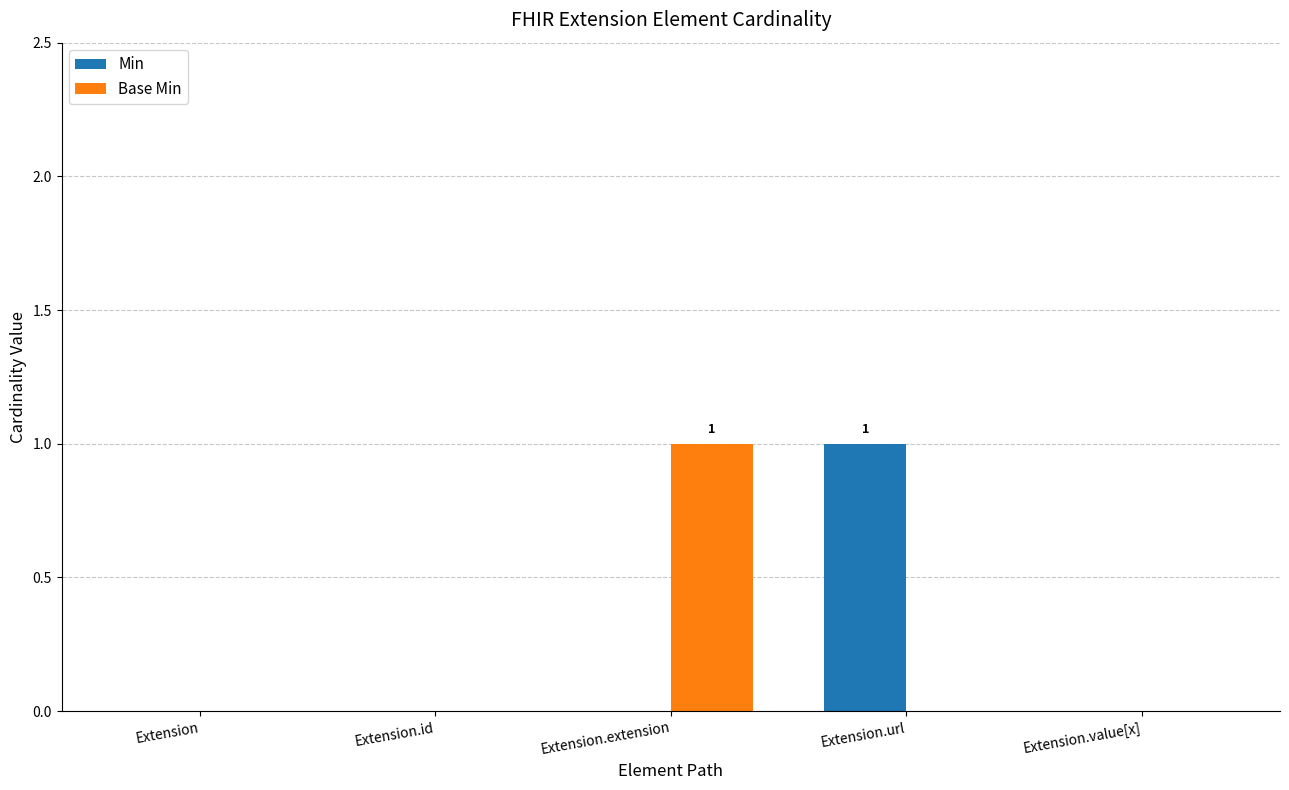

Is the value of Min at Extension.url greater than the value of Base Min at Extension.id?

Yes